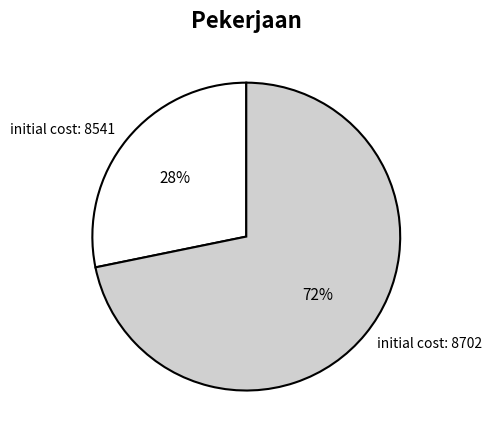

The initial cost: 8541 slice represents 14% of the pie. True or false?

False